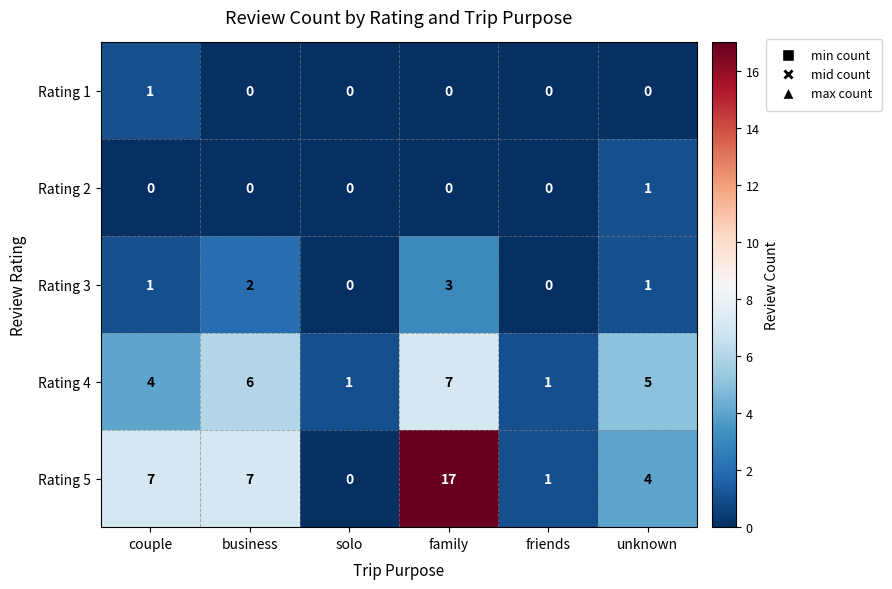

Is it true that Rating 5 equals 0 at solo?

True